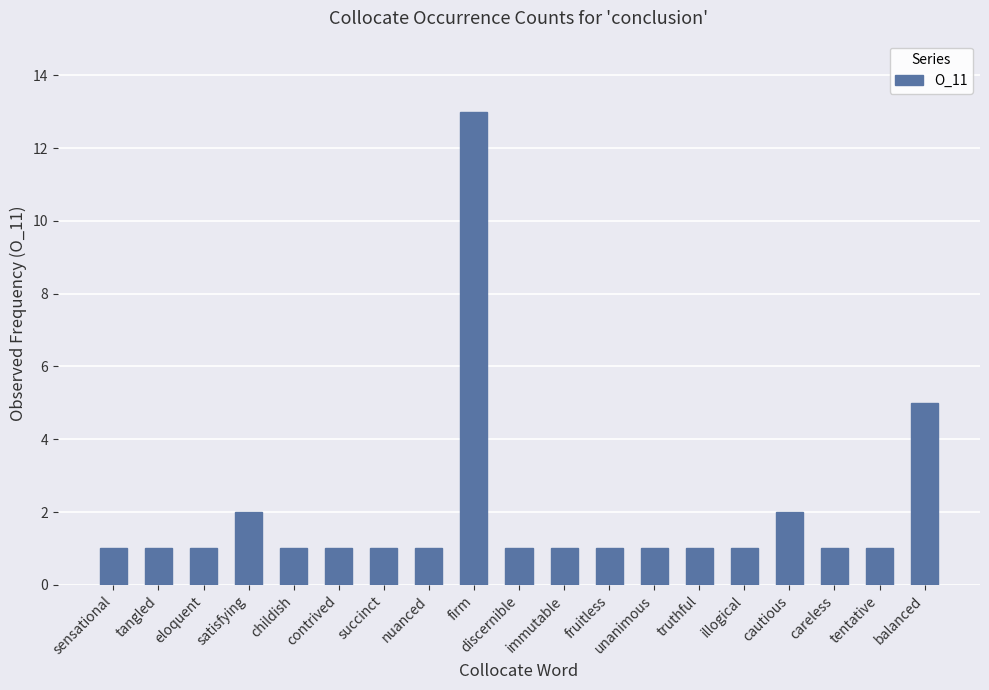

Is it true that the value at truthful is 1?

True